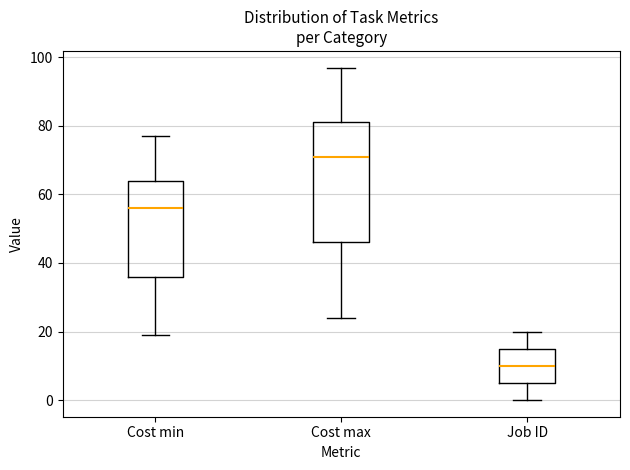

Where does the lower whisker of the box for Cost min end on the y-axis? The values are not printed on the chart, so give them approximately, as read against the axis.

20